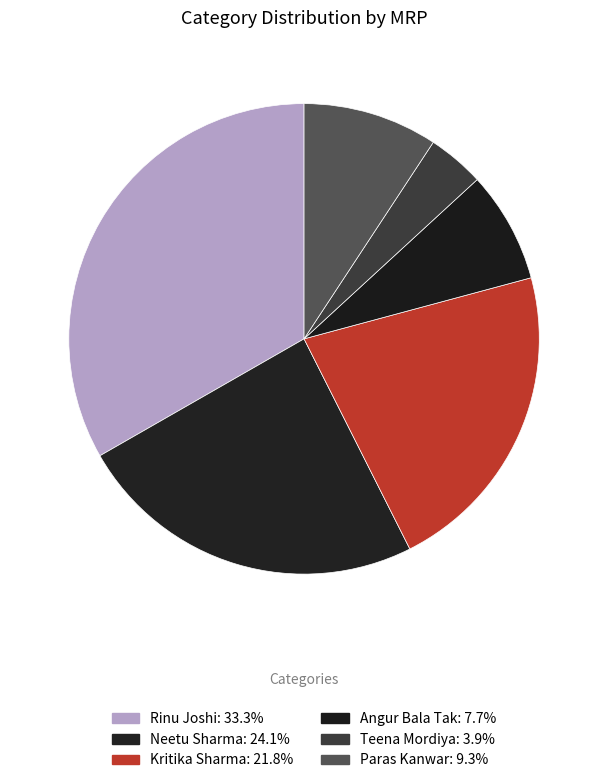

Count the number of slices in the pie.

6